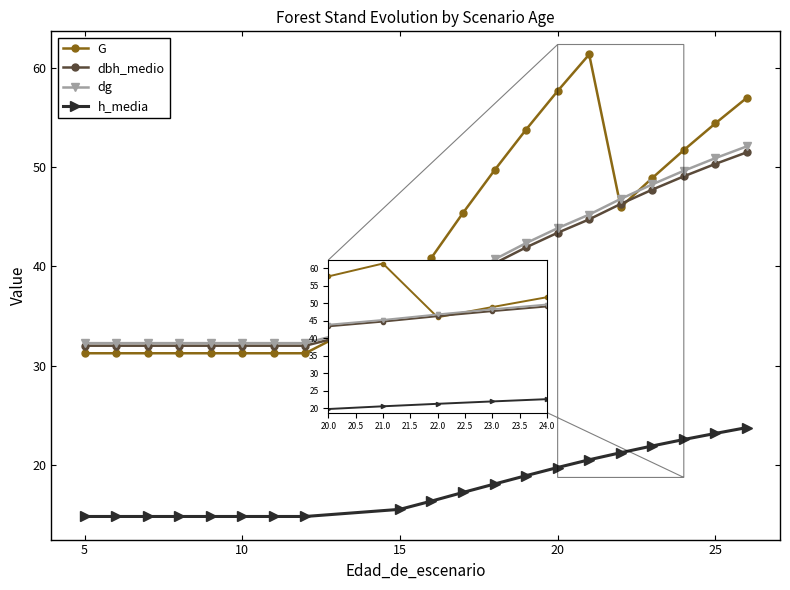

True or false: dbh_medio and h_media intersect in this chart.

False